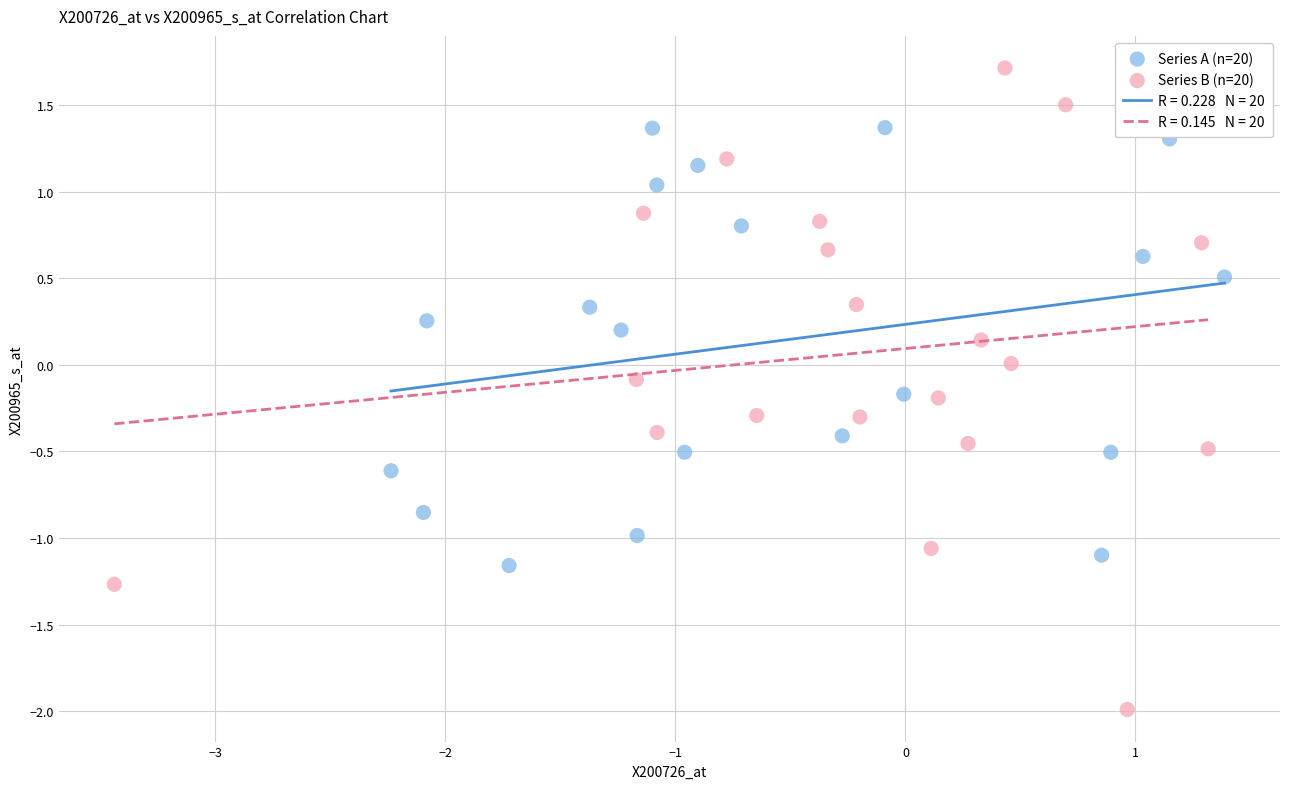

Which series contains the lowest Y value?

Series B (n=20)